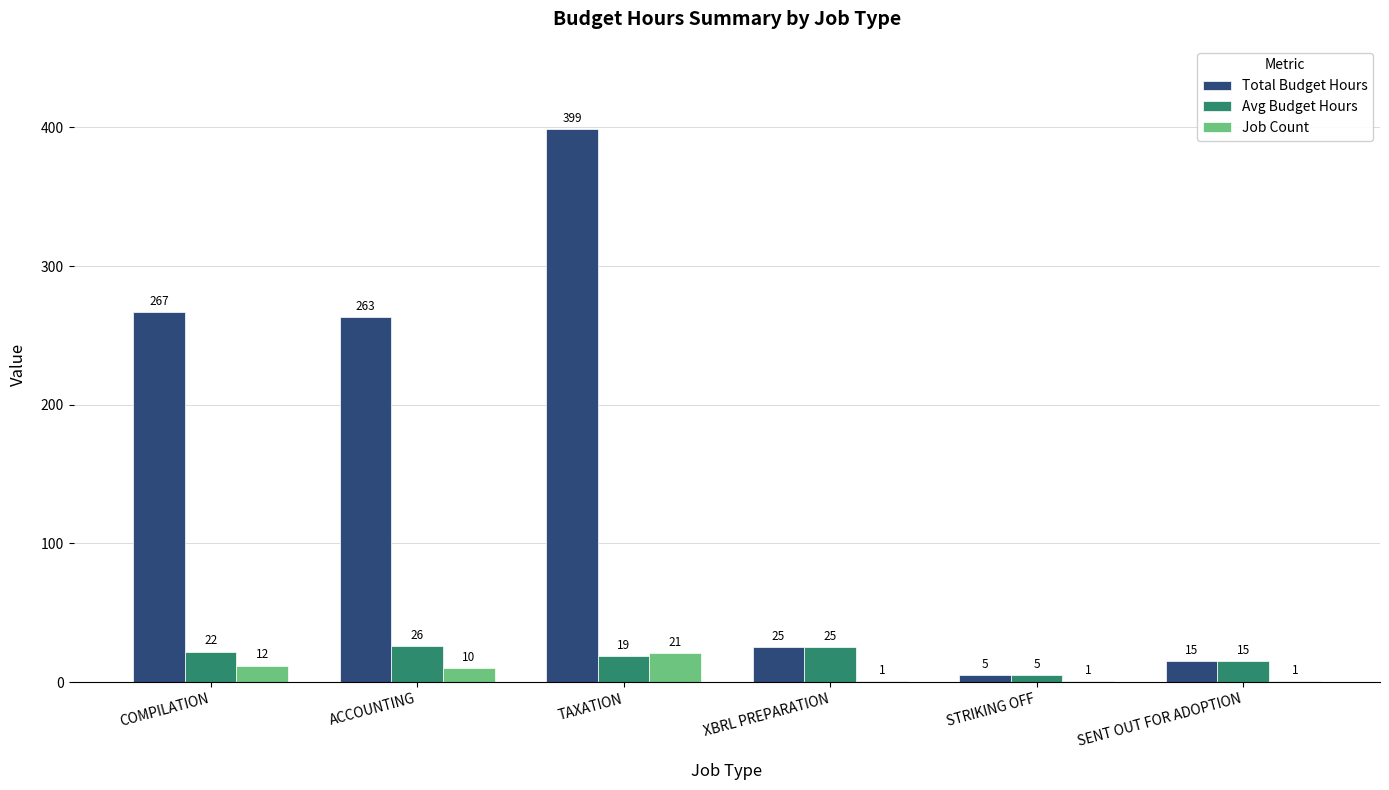

Are the bars horizontal?

No